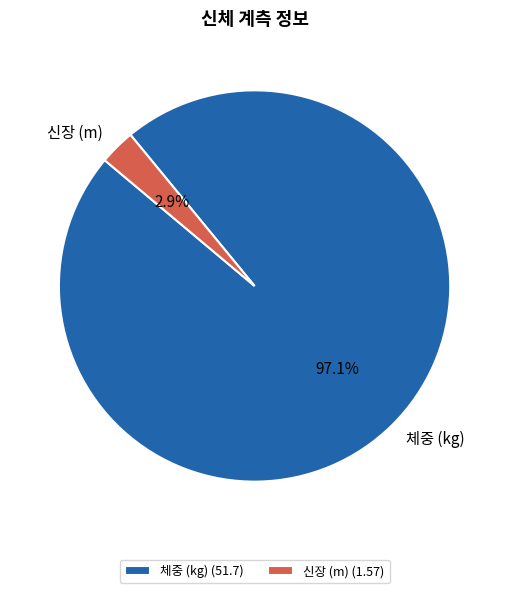

To the nearest percent, what portion does 신장 (m) represent?

3%